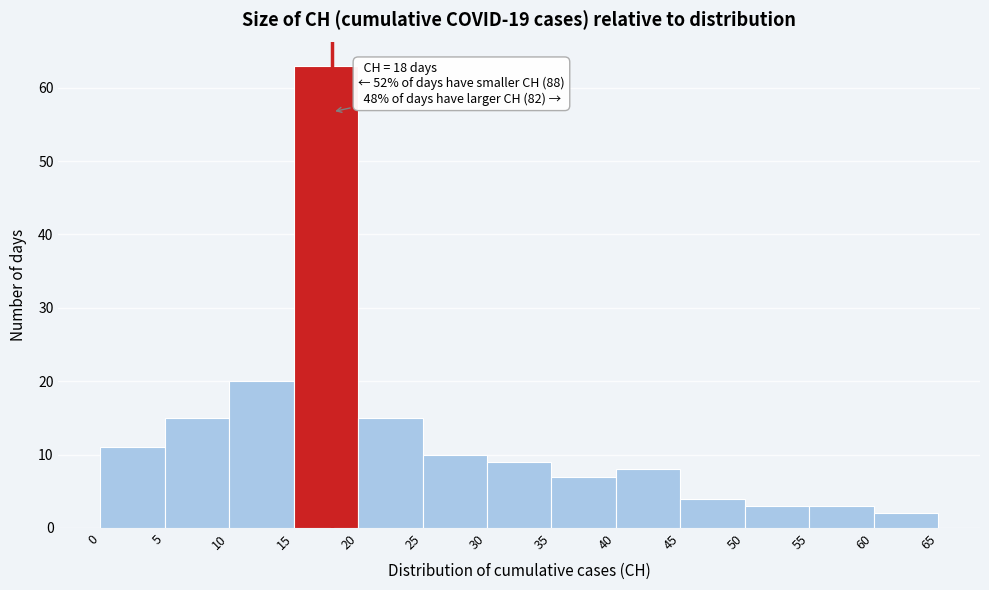

Over which range of the x-axis is the bar tallest?

15 to 20